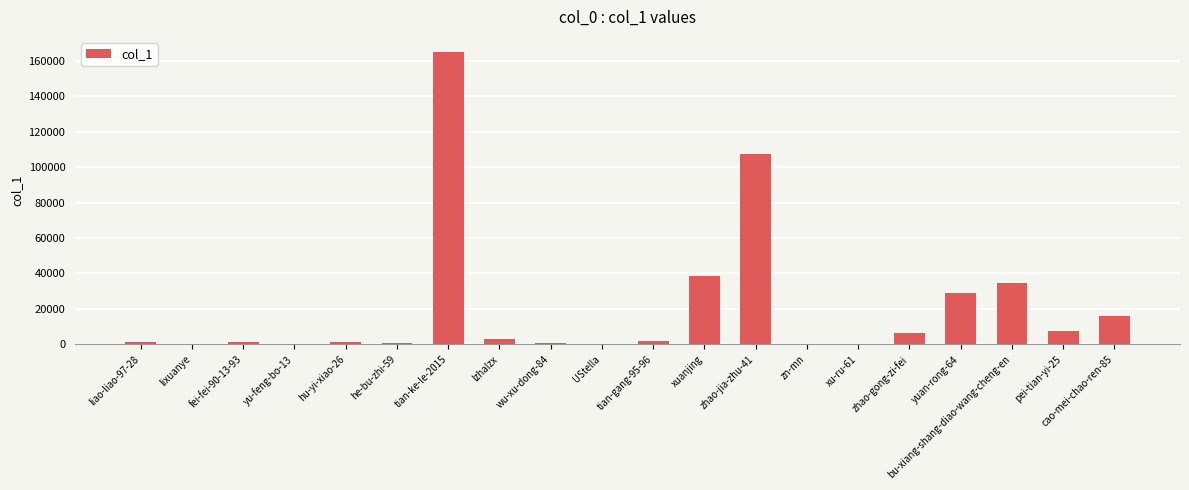

The value at tian-ke-le-2015 is 165200. True or false?

True